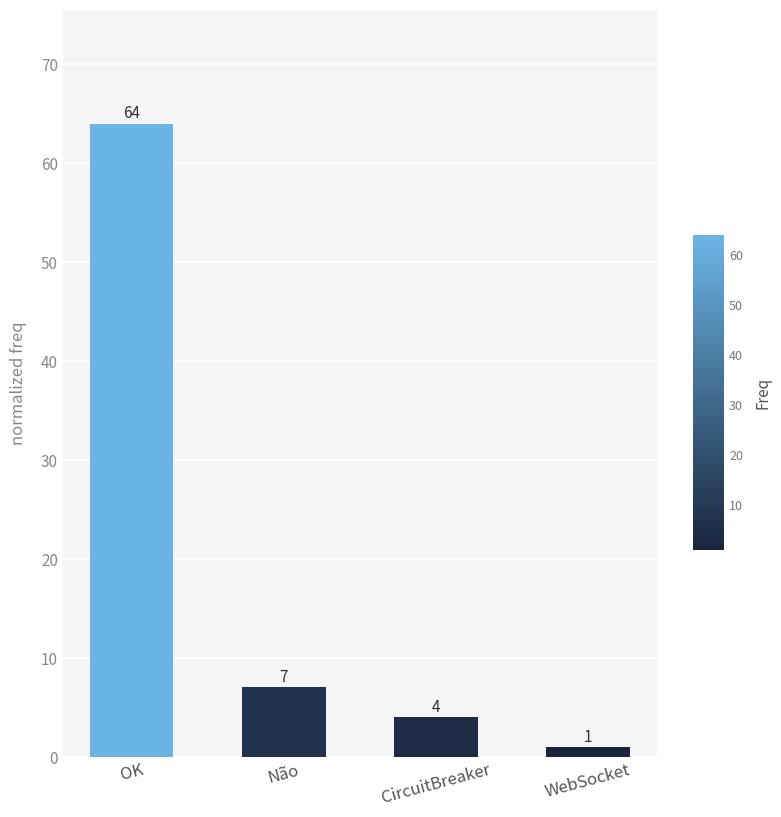

How many series are shown in this chart?

1